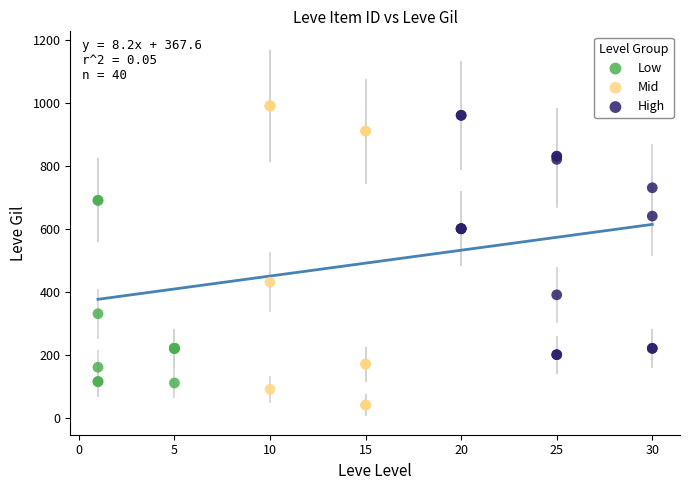

What are all the series names shown in the legend?

Low, Mid, High